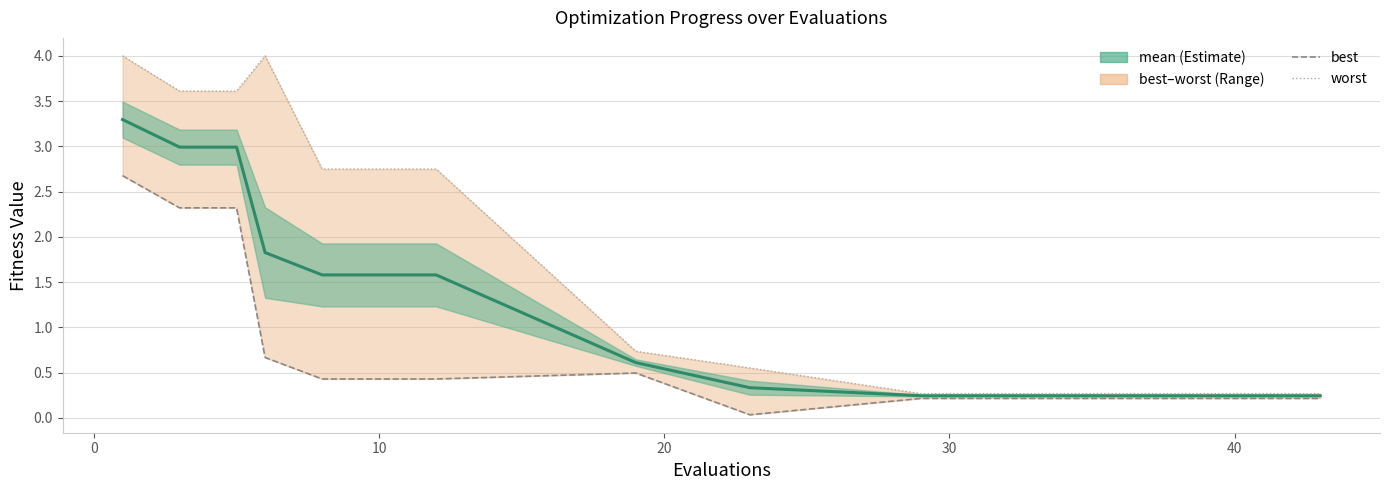

Which series has the largest range (max minus min)?

worst